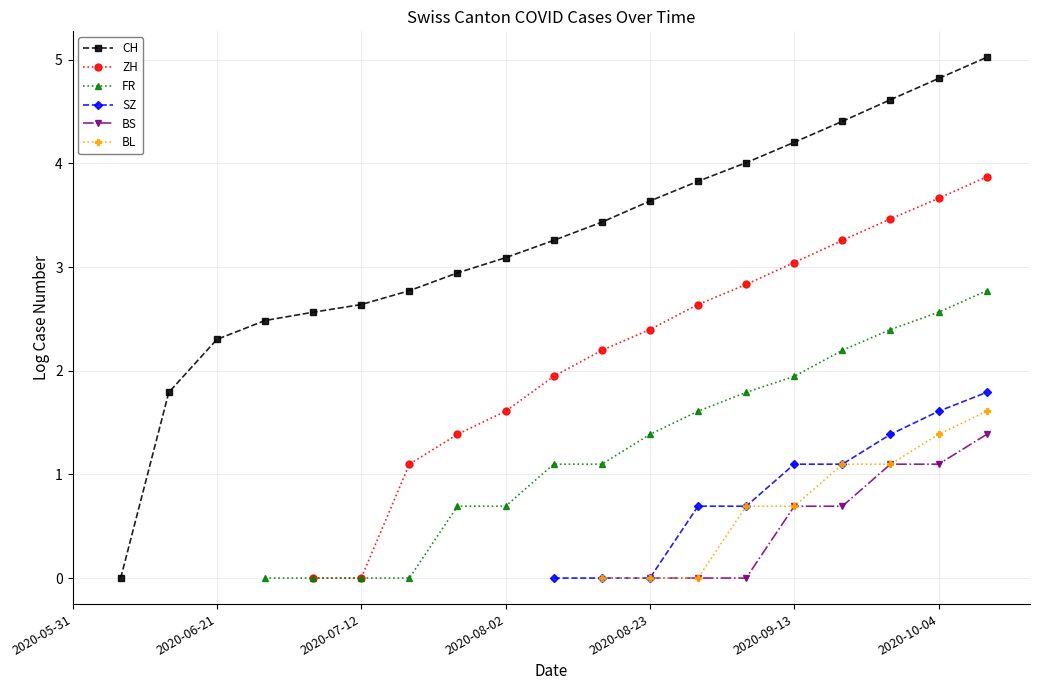

Does the chart have visible grid lines?

Yes